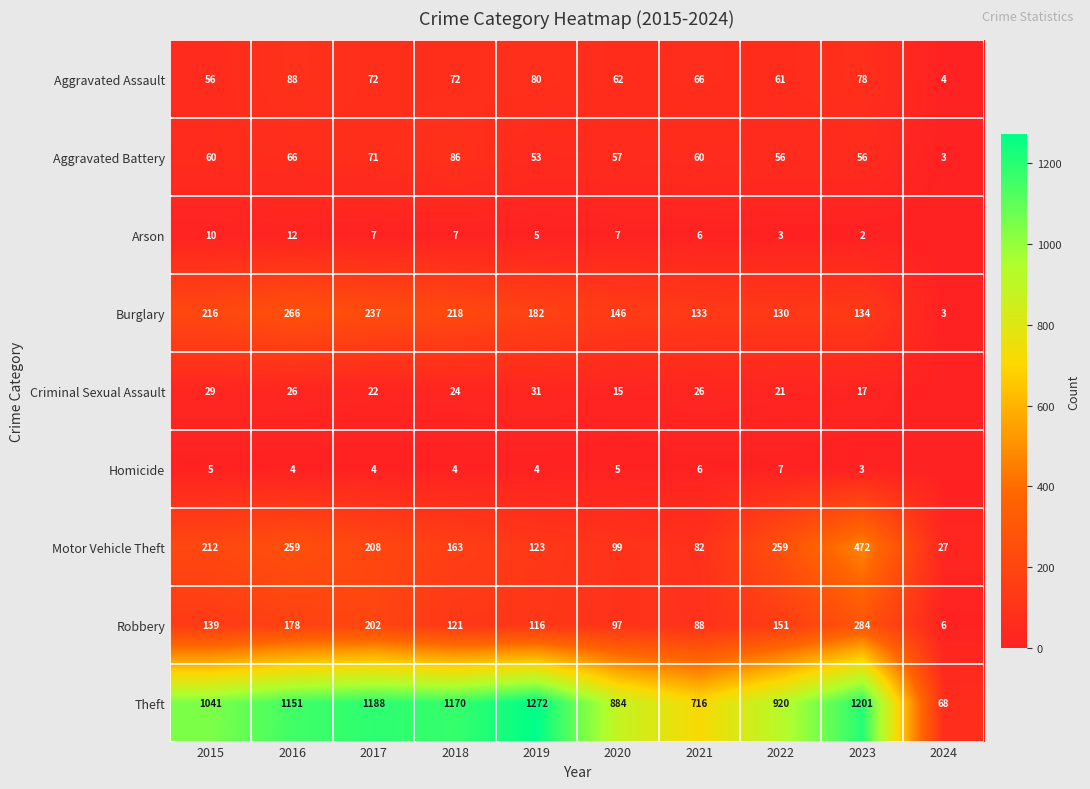

Rank the categories by Robbery value from highest to lowest.

2023, 2017, 2016, 2022, 2015, 2018, 2019, 2020, 2021, 2024